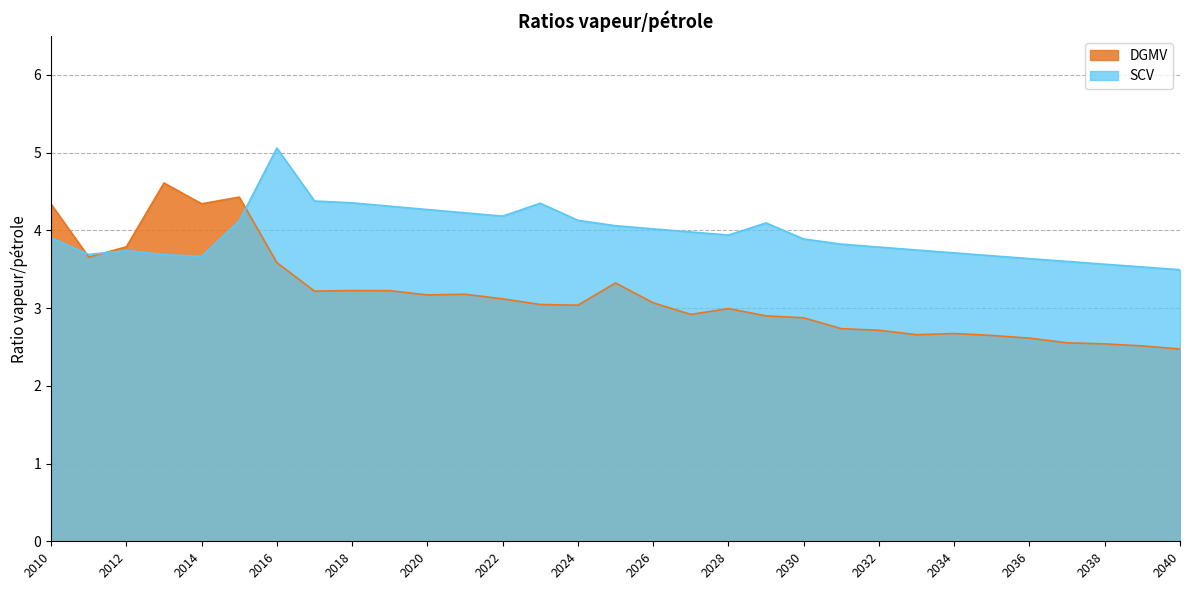

Which series changed the most between 2014 and 2015?

SCV